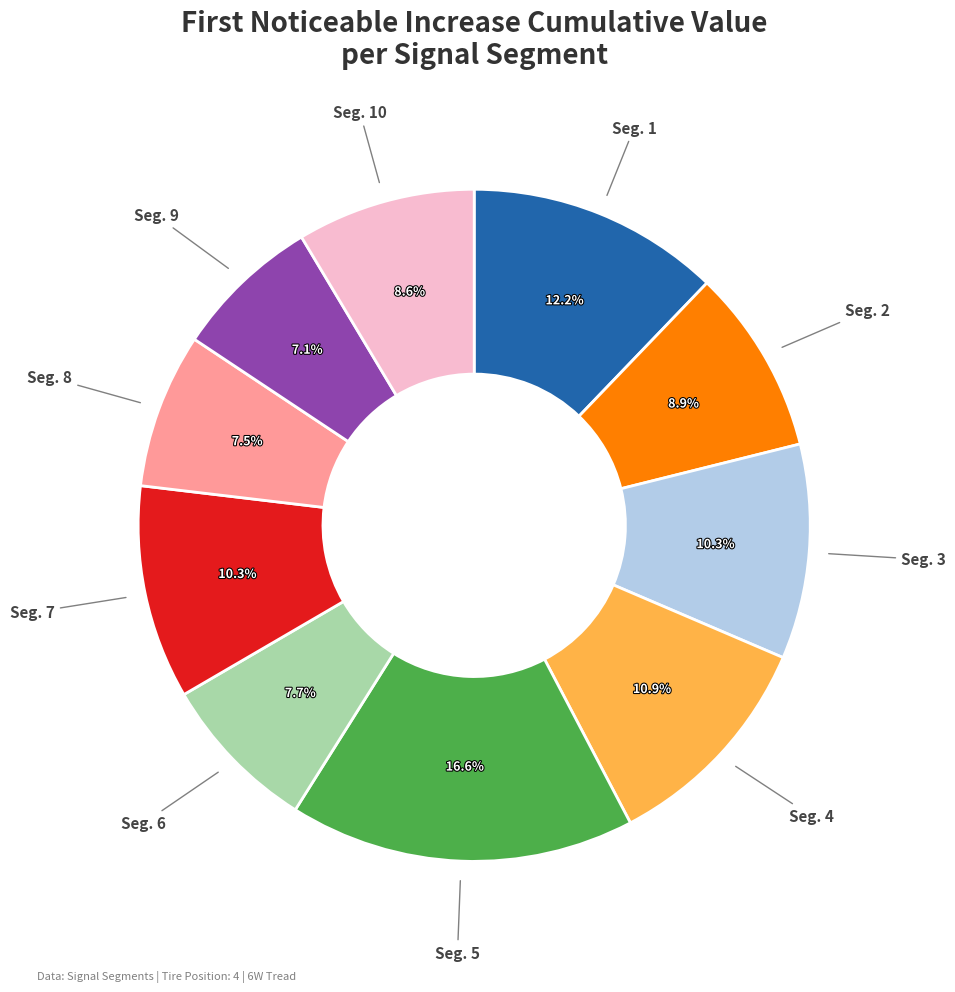

Does any single category account for the majority?

No